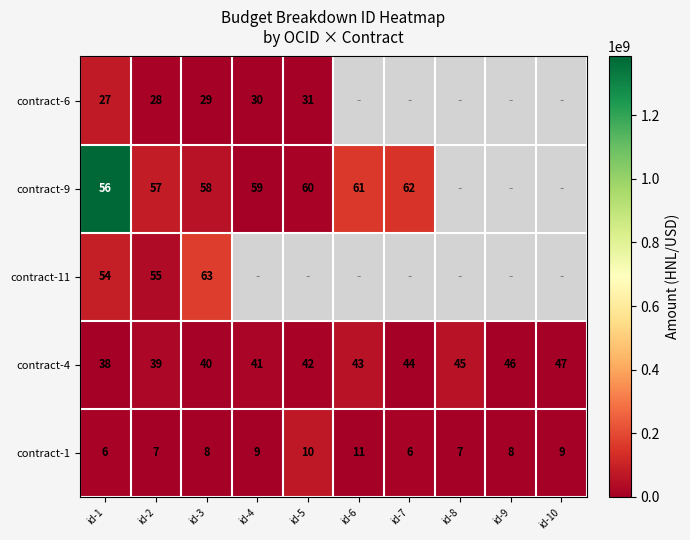

At how many categories does at least one series exceed 115422595?

4